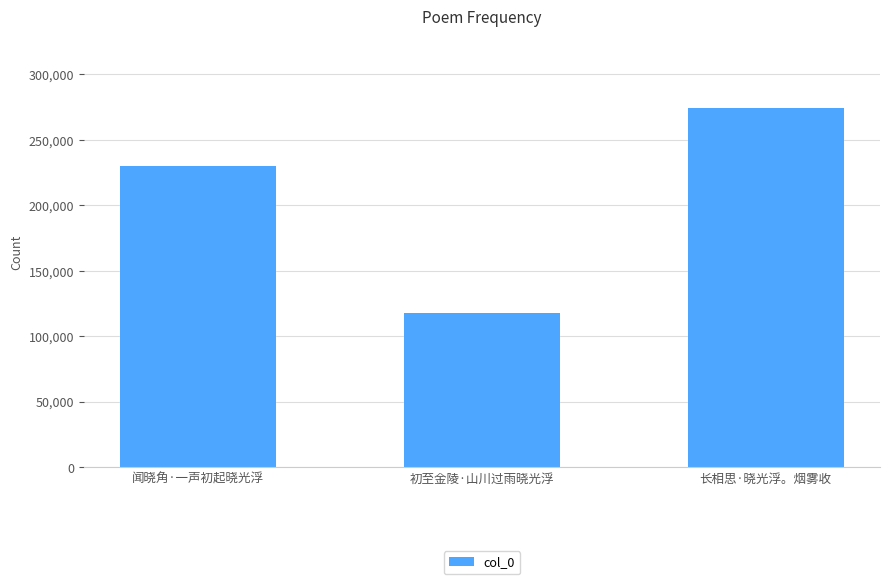

What is the change in value from 闻晓角·一声初起晓光浮 to 长相思·晓光浮。烟雾收?

+44353